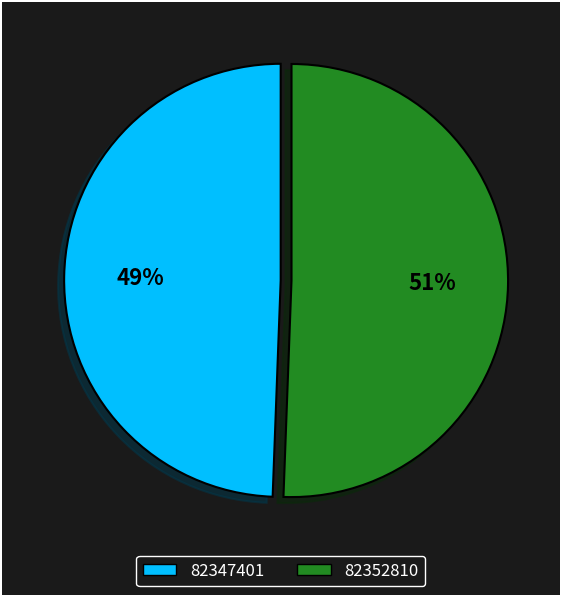

What is the largest slice in the pie chart?

82352810